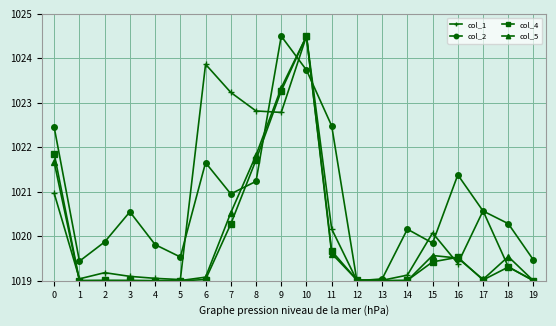

What is the spread (max minus min) of values at 2?

0.9